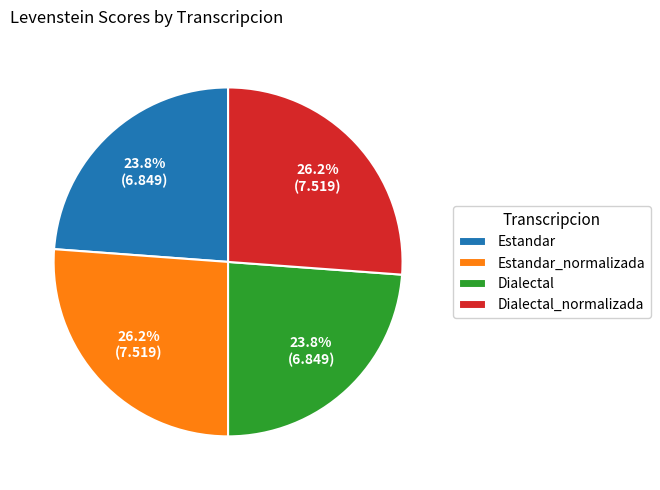

Count the number of slices in the pie.

4